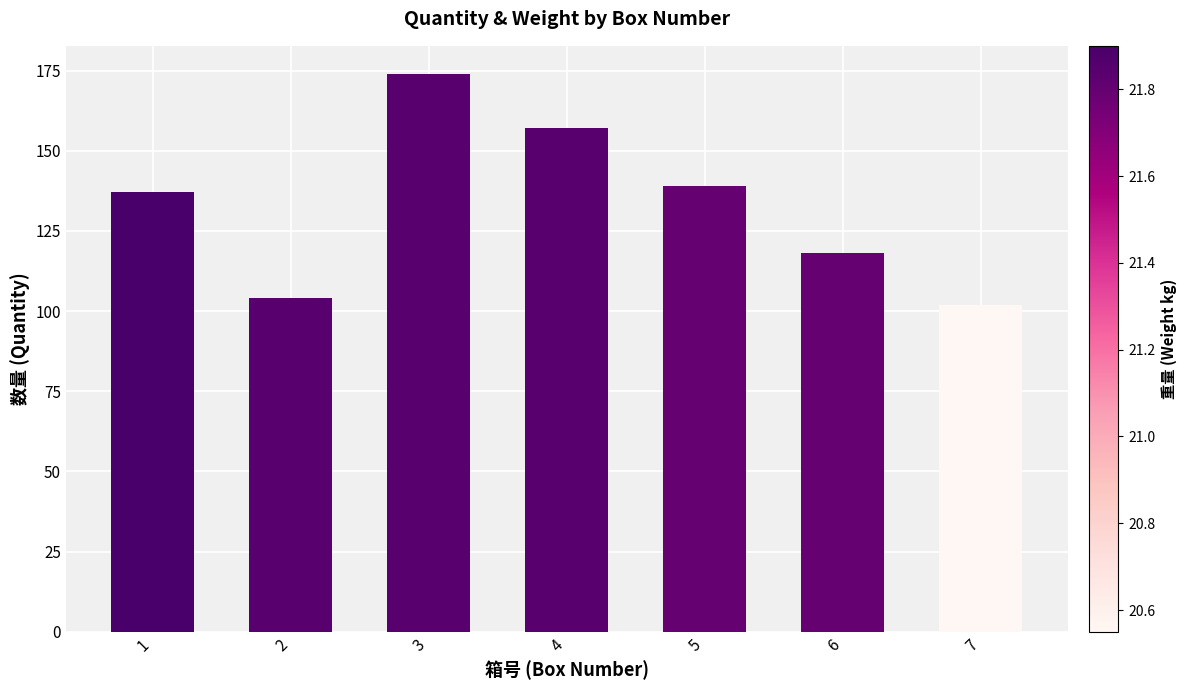

How many bars are there in total?

7